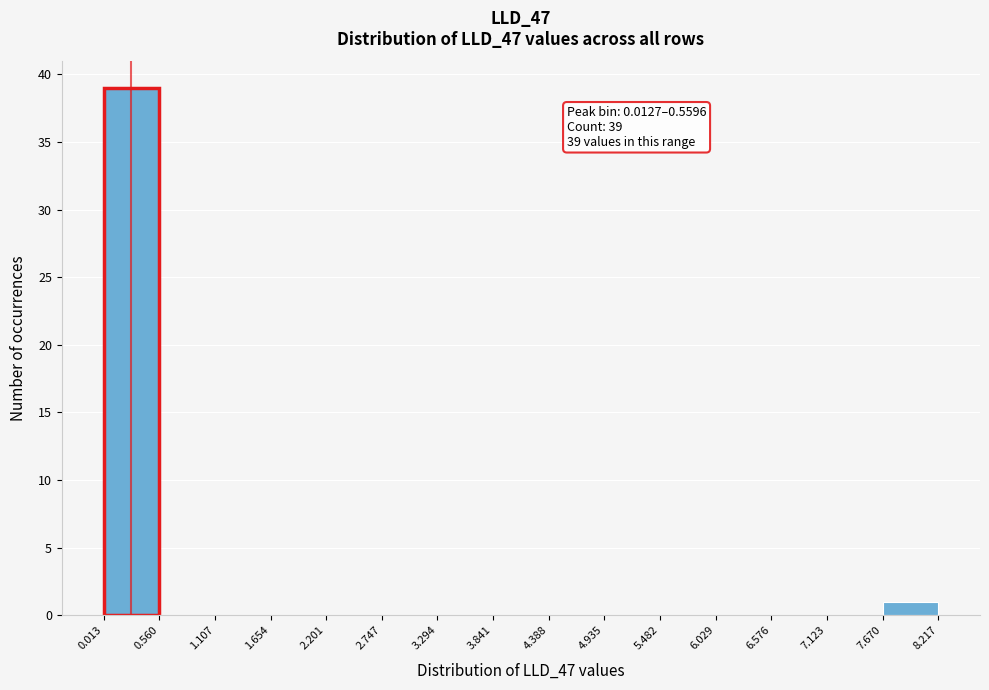

Over which range of the x-axis is the bar tallest?

0.013 to 0.560